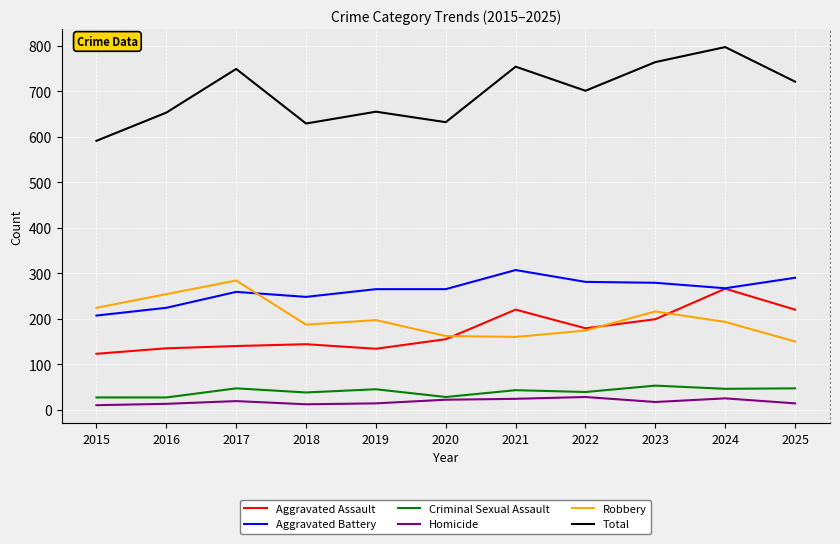

True or false: Homicide has a value of 10 at 2015.

True